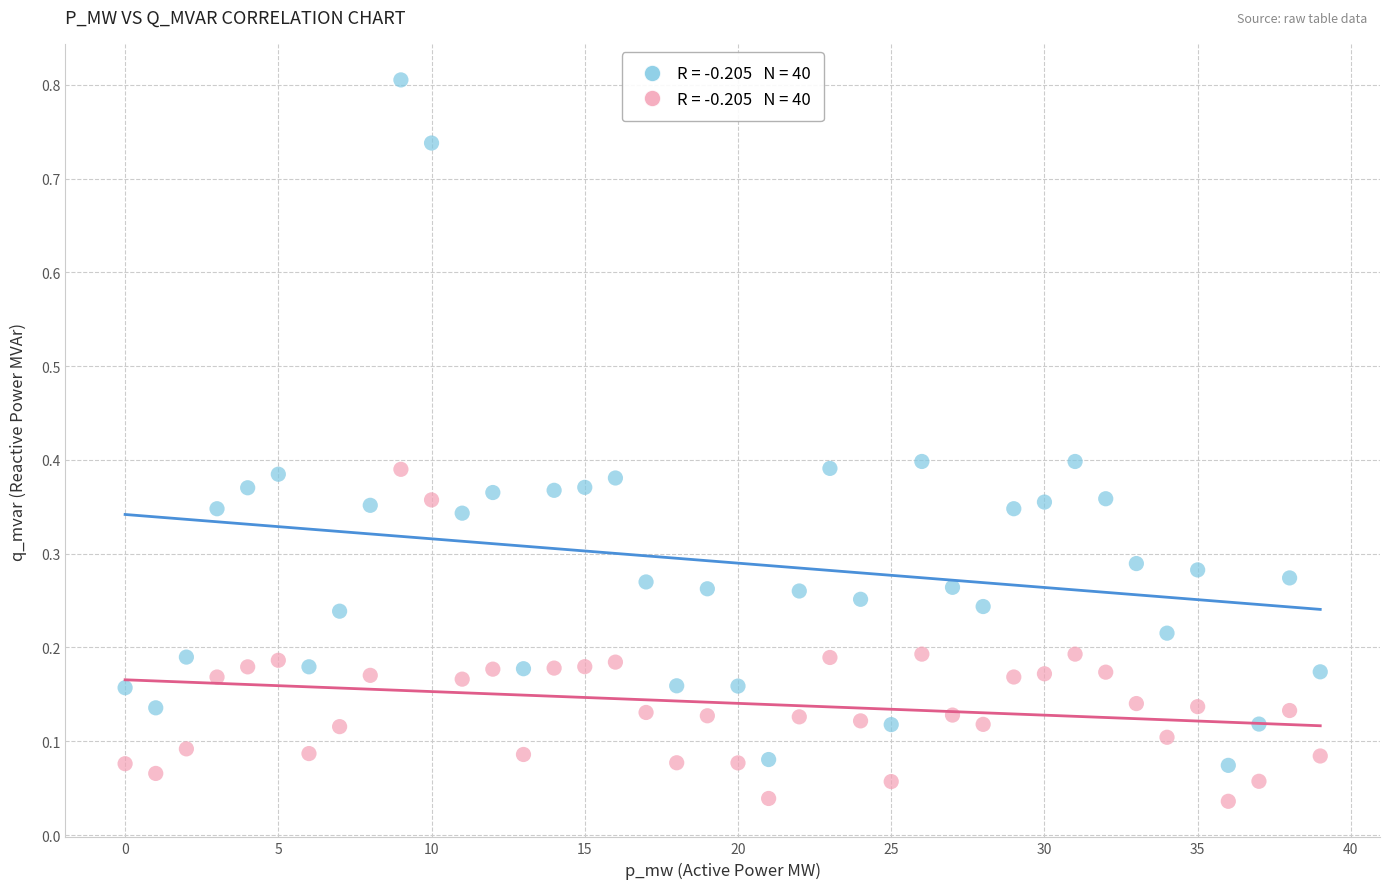

Across all data points, what is the range of Y values (max minus min)?

0.8